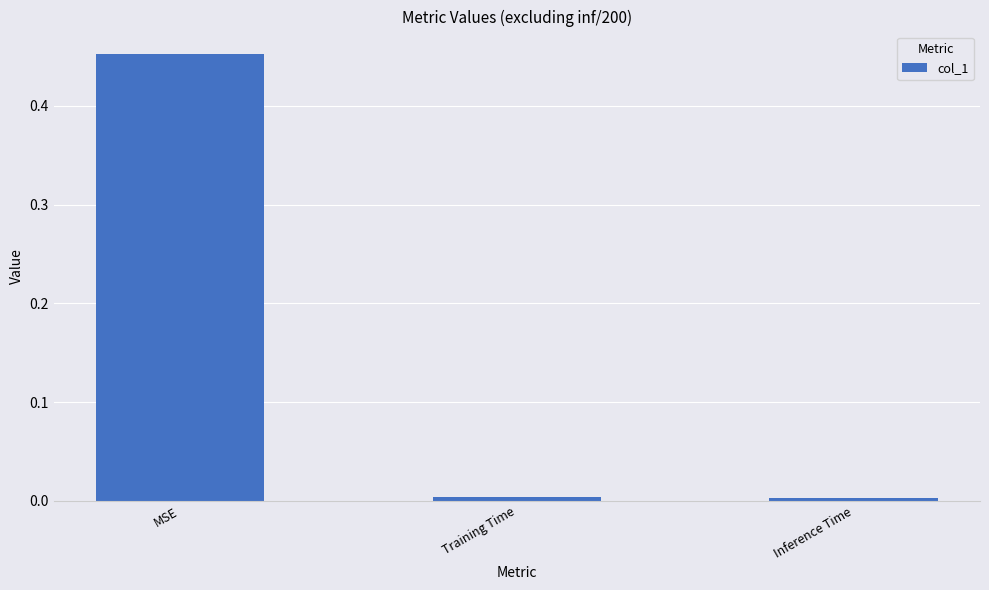

What is the difference between the maximum and minimum values?

0.4